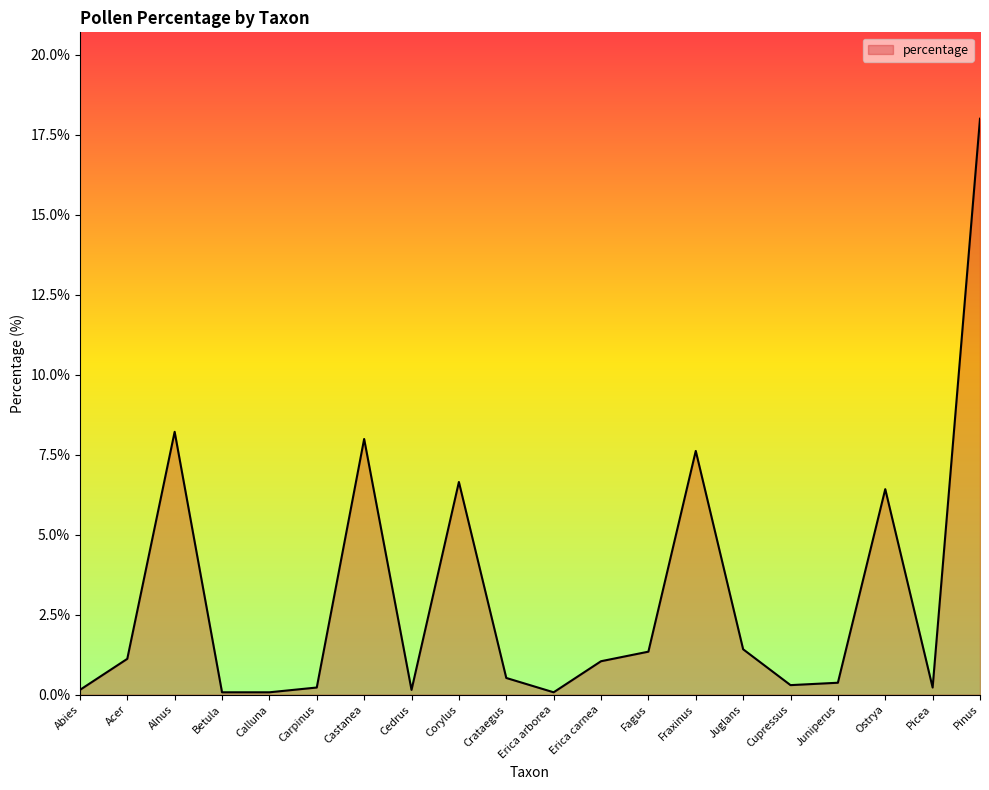

The value at Corylus is 1.4. True or false?

False